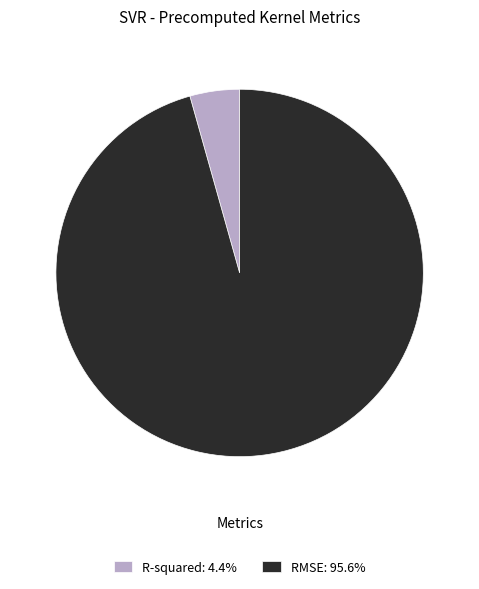

What is the largest slice in the pie chart?

RMSE